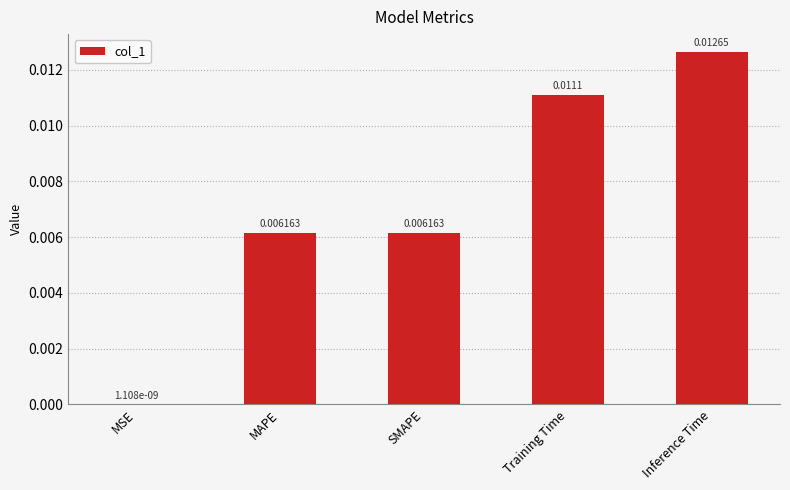

Which category has the highest value across all series?

Inference Time